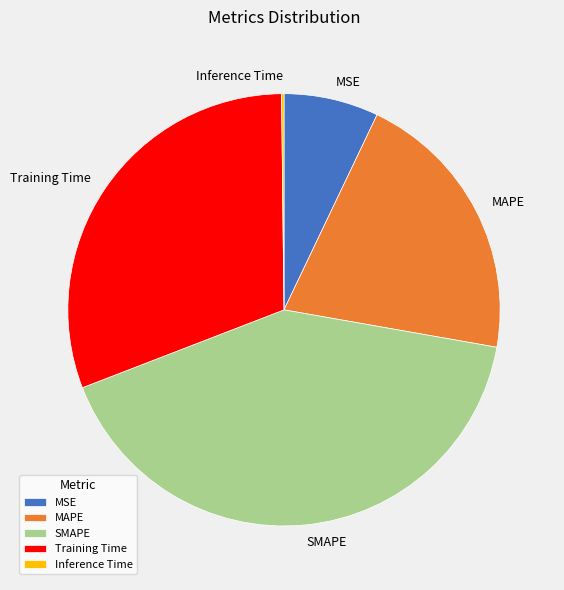

Combined, do SMAPE and Training Time account for over 50%?

Yes